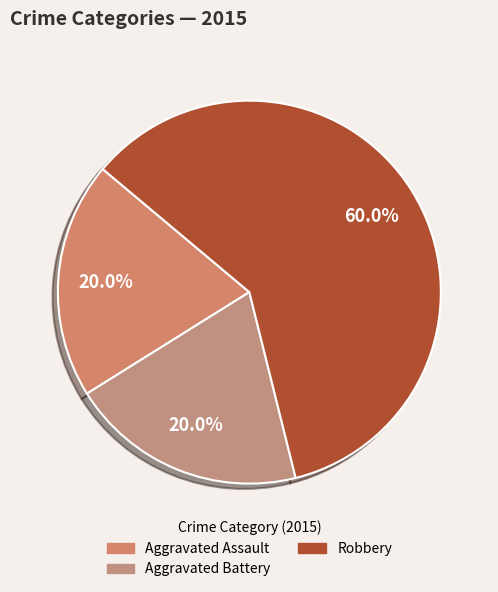

How many segments does this pie chart have?

3